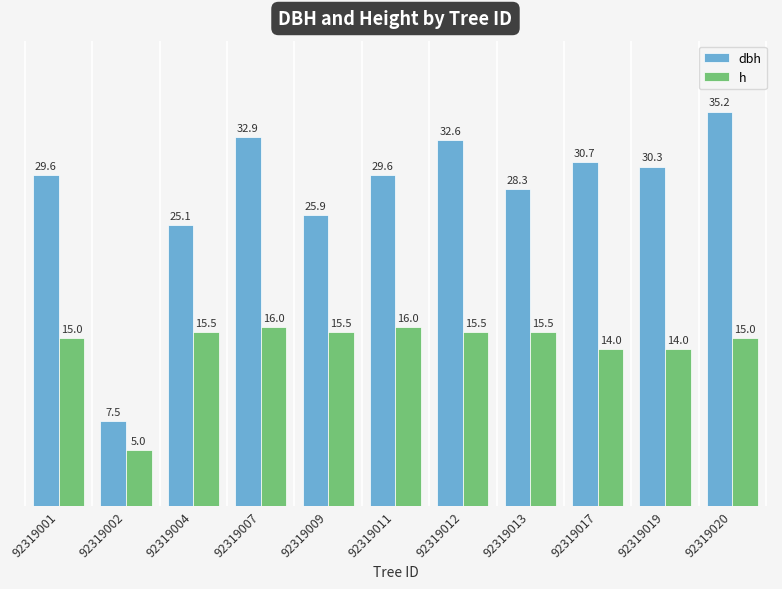

True or false: dbh has a value of 29.6 at 92319011.

True